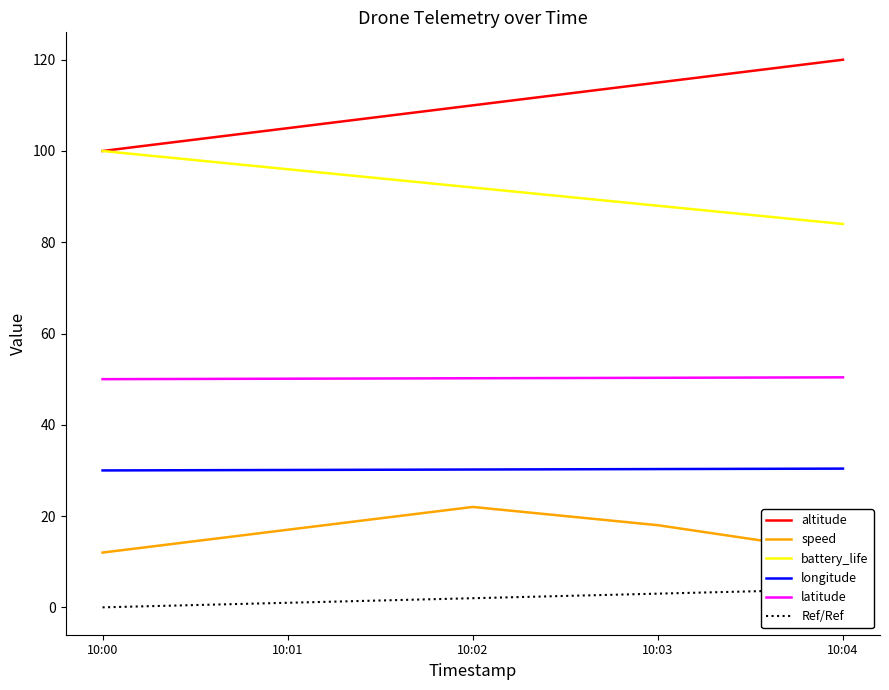

Is the value of battery_life at 10:03 greater than the value of speed at 10:02?

Yes